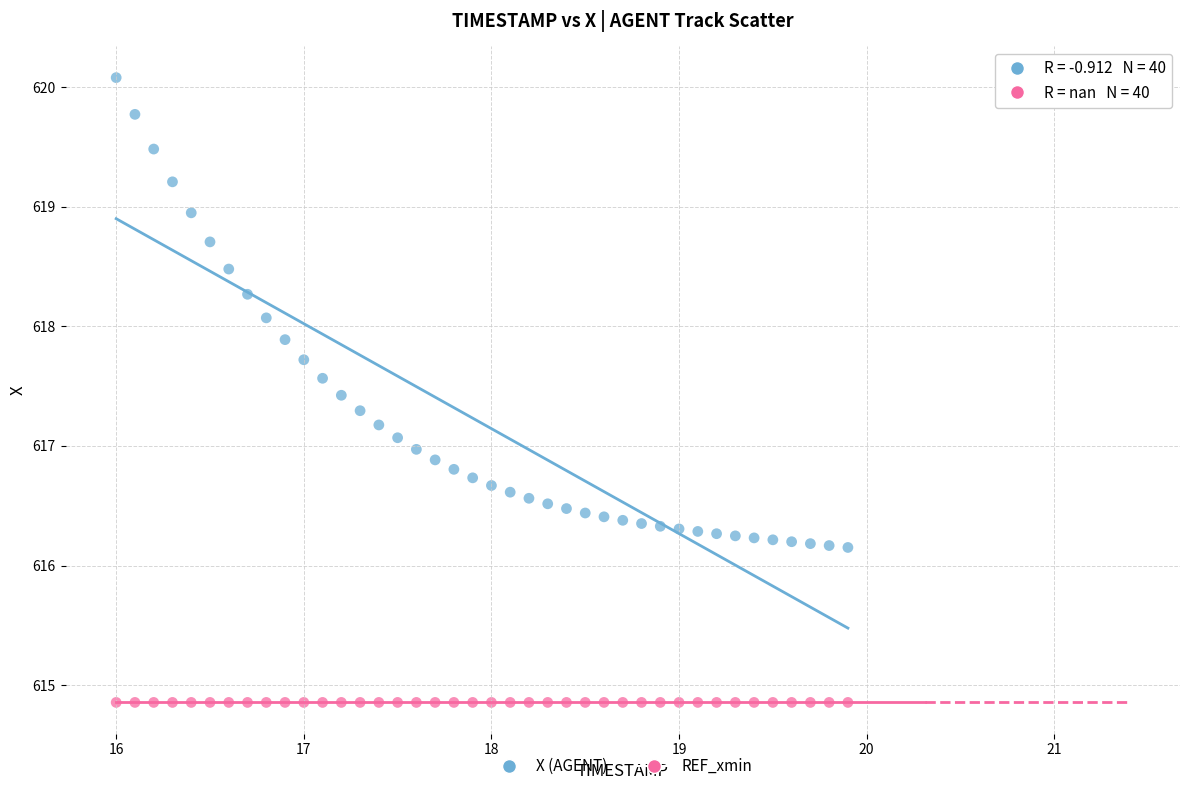

Which series reaches the maximum Y coordinate?

X (AGENT)